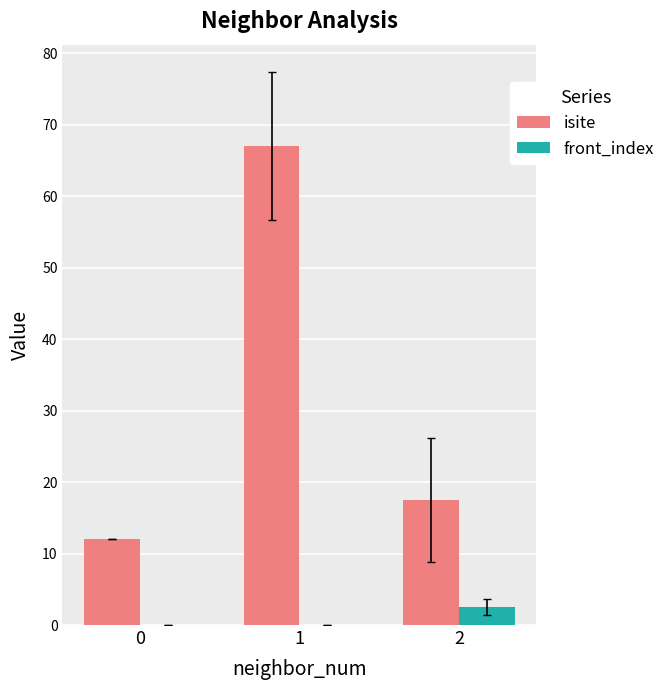

At which label does isite first exceed 17?

1